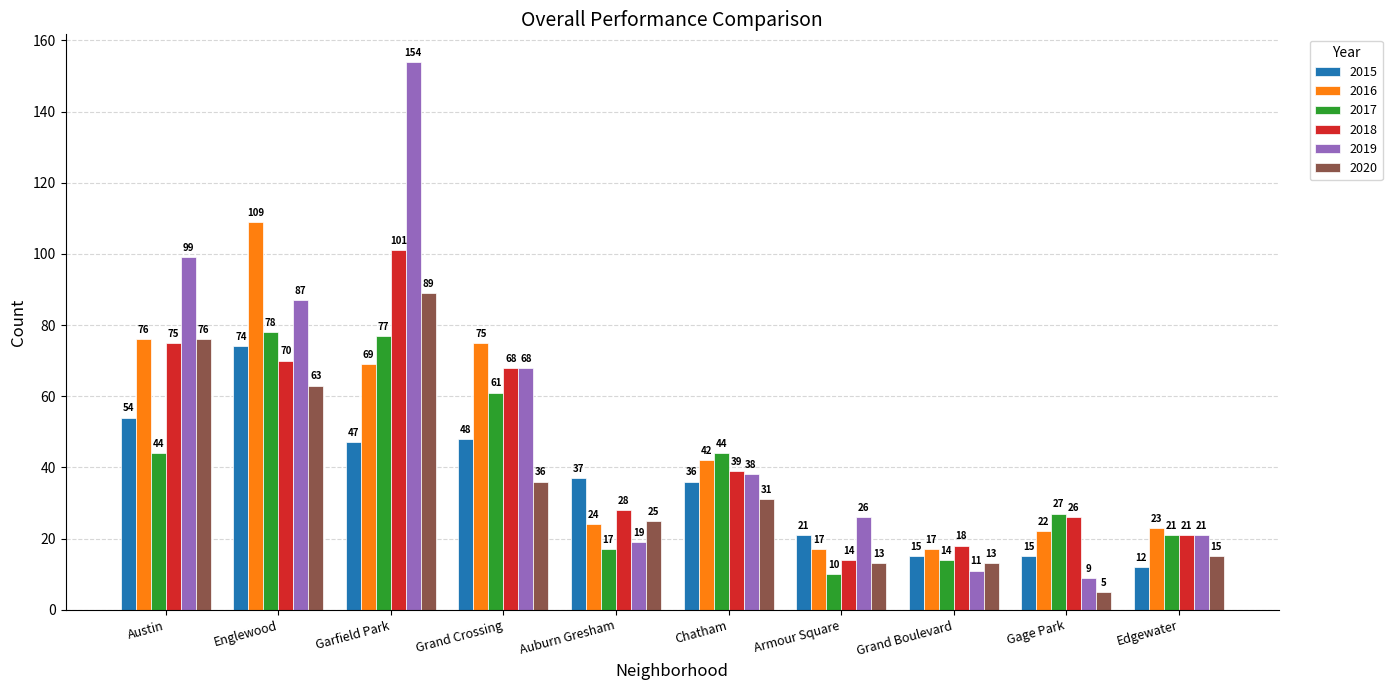

Between Englewood and Chatham, which series saw the biggest shift?

2016